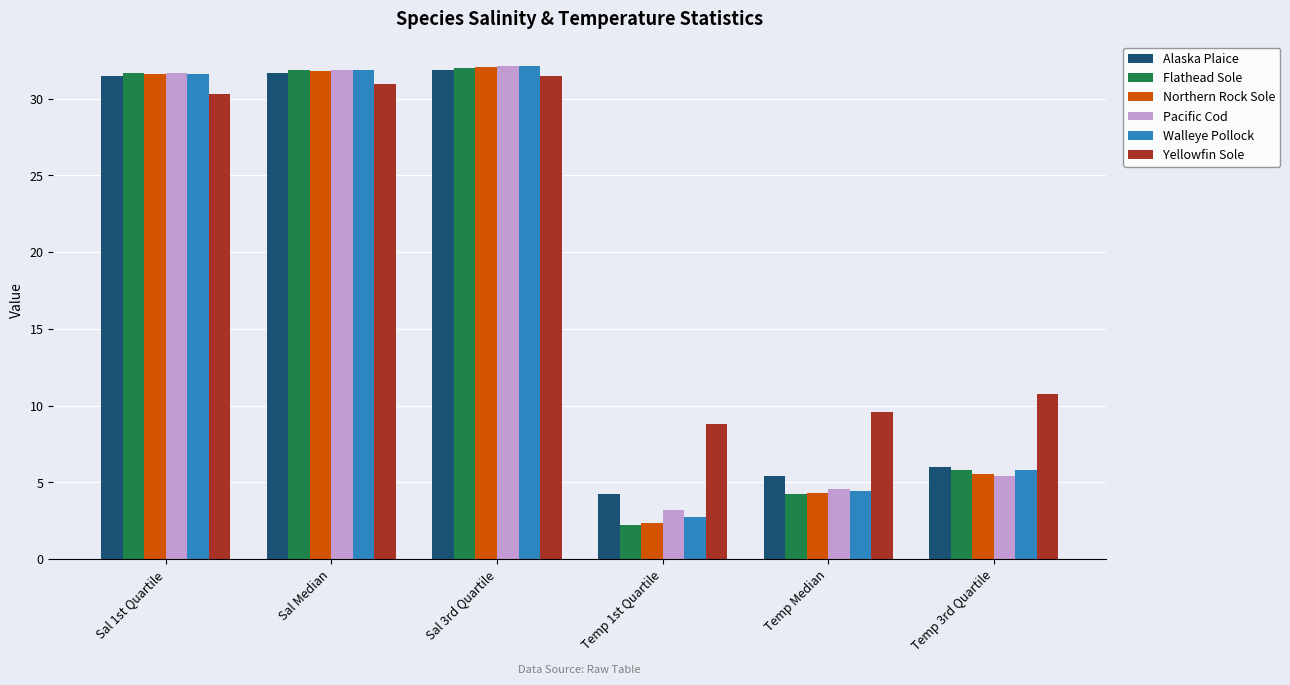

How many distinct data groups are displayed?

6